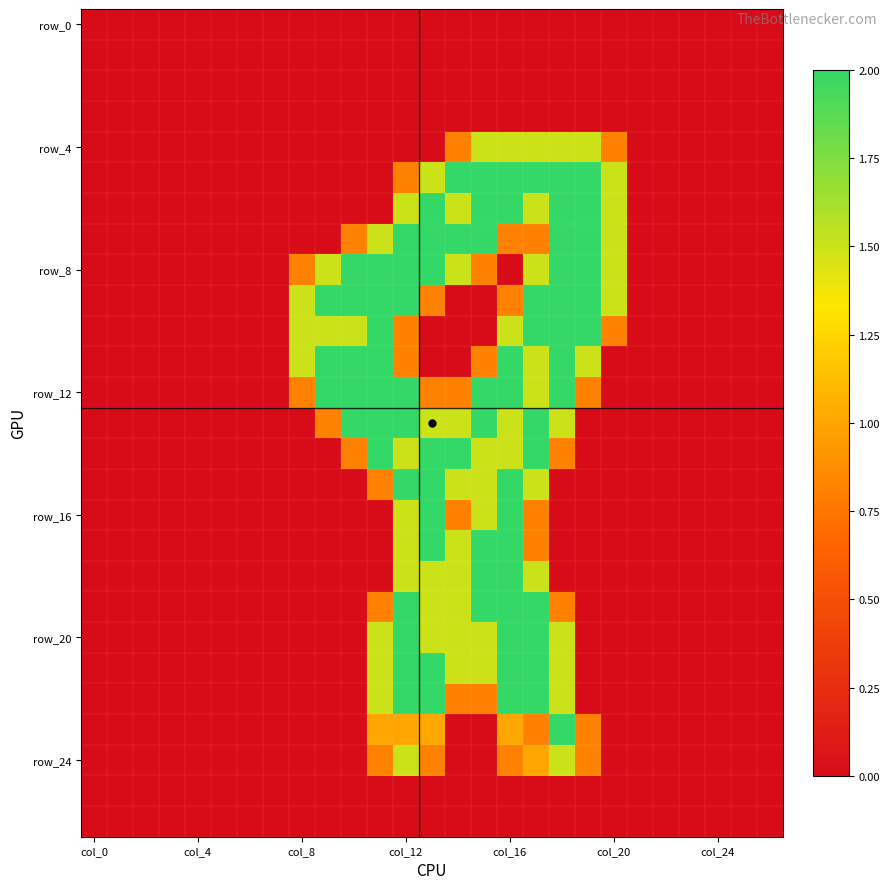

Count the number of data series in this chart.

27